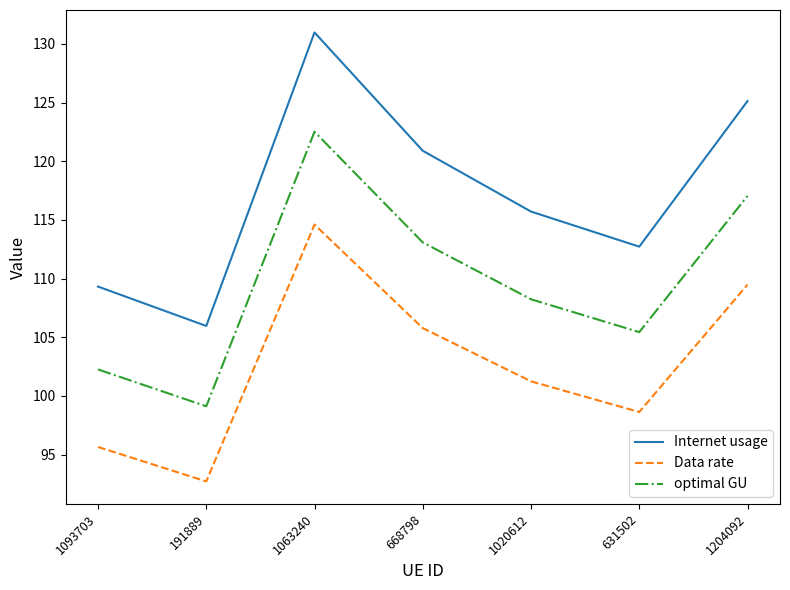

At which category does the chart reach its peak across all series?

1063240